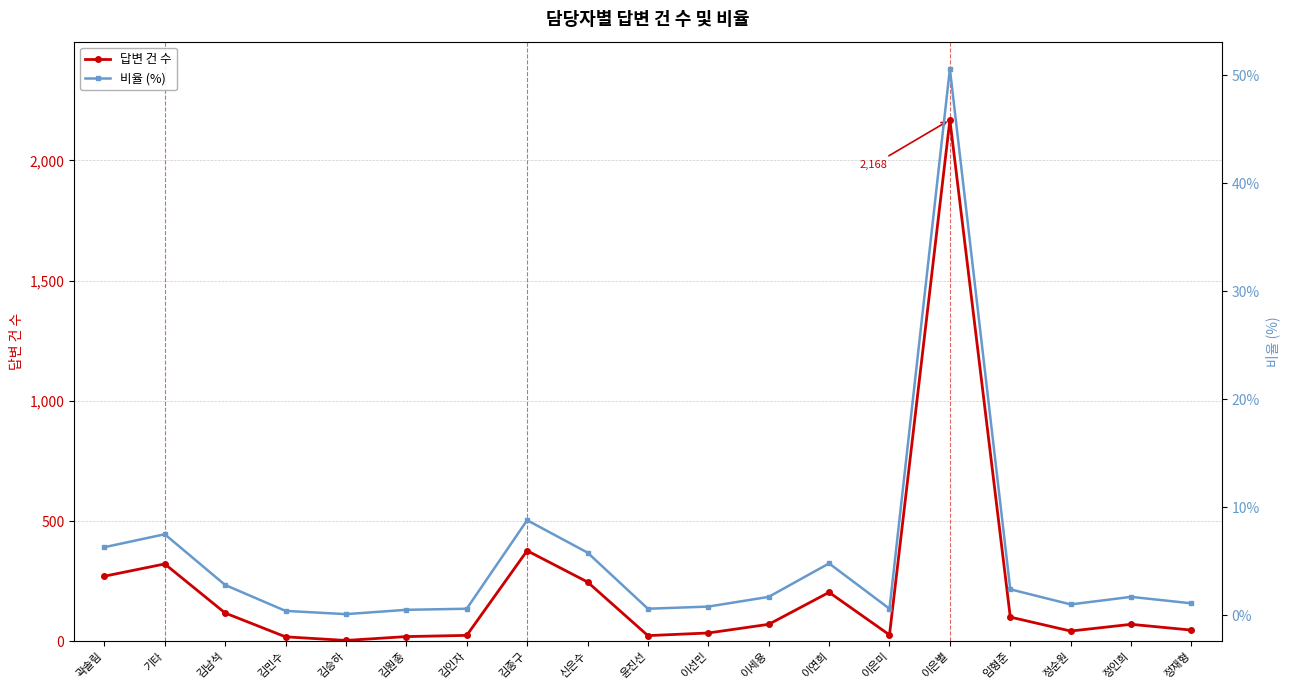

Reading left to right, what are all the values shown in this chart?

답변 건 수: 곽솔림=271.0	기타=322.0	김남석=118.0	김민수=19.0	김승하=4.0	김원종=20.0	김인자=25.0	김종구=377.0	신은수=247.0	윤진선=24.0	이선민=35.0	이세용=71.0	이연희=204.0	이은미=27.0	이은별=2168.0	임형준=101.0	정순원=43.0	정인희=71.0	정재형=47.0
비율 (%): 곽솔림=6.3	기타=7.5	김남석=2.8	김민수=0.4	김승하=0.1	김원종=0.5	김인자=0.6	김종구=8.8	신은수=5.8	윤진선=0.6	이선민=0.8	이세용=1.7	이연희=4.8	이은미=0.6	이은별=50.6	임형준=2.4	정순원=1.0	정인희=1.7	정재형=1.1